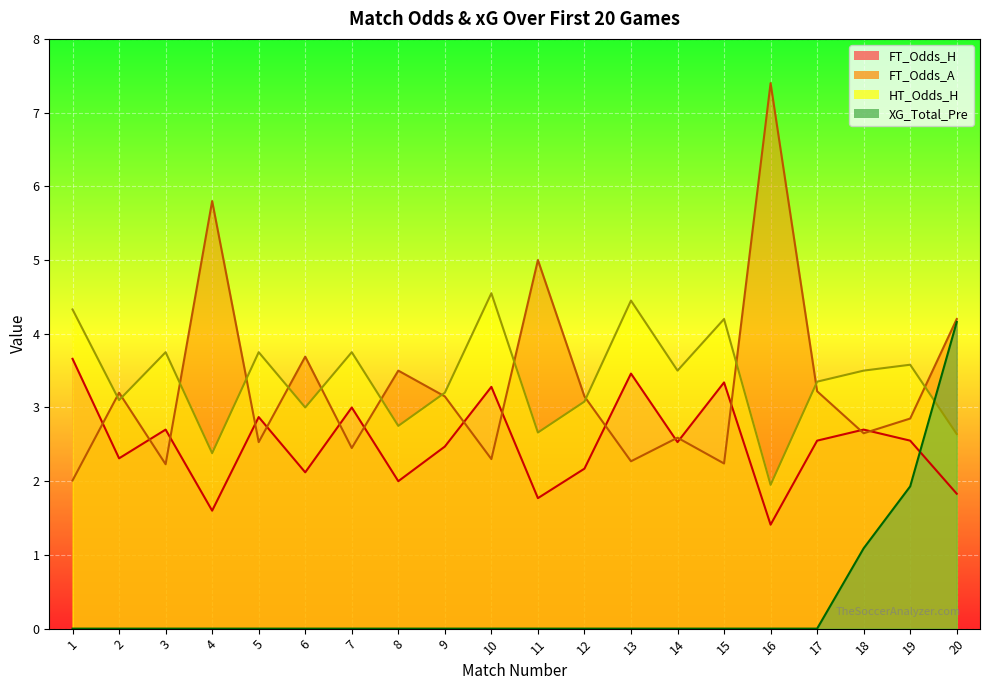

Which series has the largest range (max minus min)?

FT_Odds_A